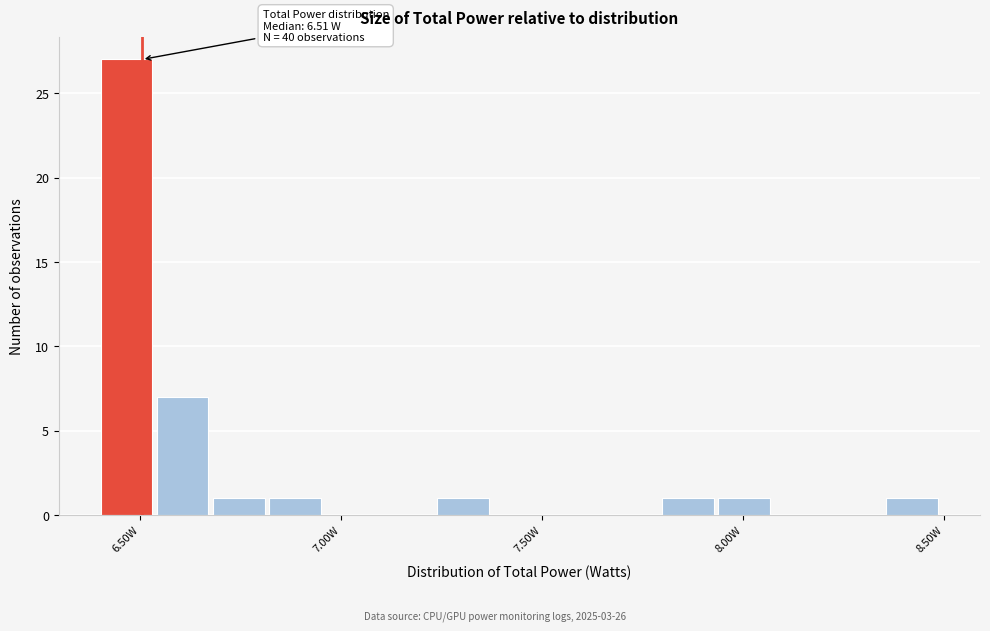

Read against the x-axis, roughly where is the centre of the tallest bar?

6.45